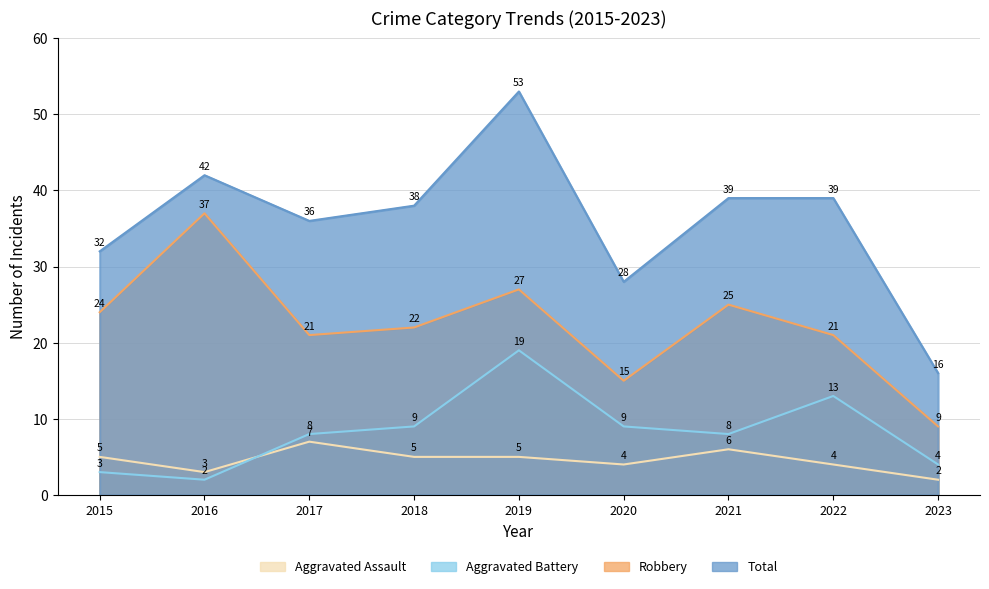

How many interior local valleys does the Aggravated Battery series have?

2